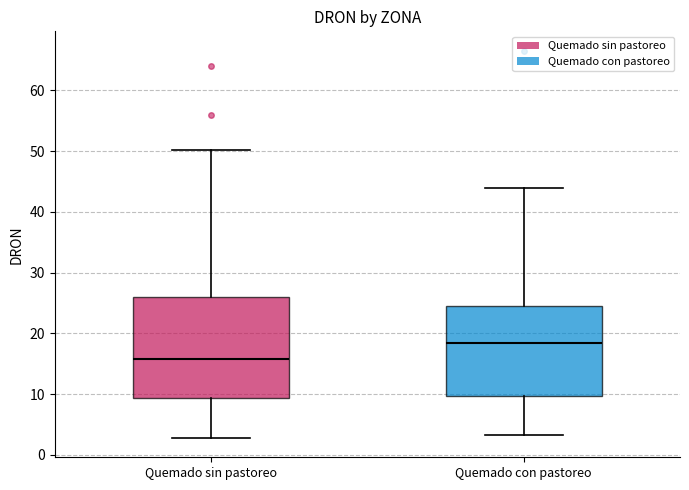

Reading left to right, read every box against the y-axis: the position of its median line, the range the box covers, and the ends of its whiskers. The values are not printed on the chart, so give them approximately, as read against the axis.

Quemado sin pastoreo: median 16, box 9 to 26, whiskers 3 to 50
Quemado con pastoreo: median 19, box 10 to 24, whiskers 3 to 44